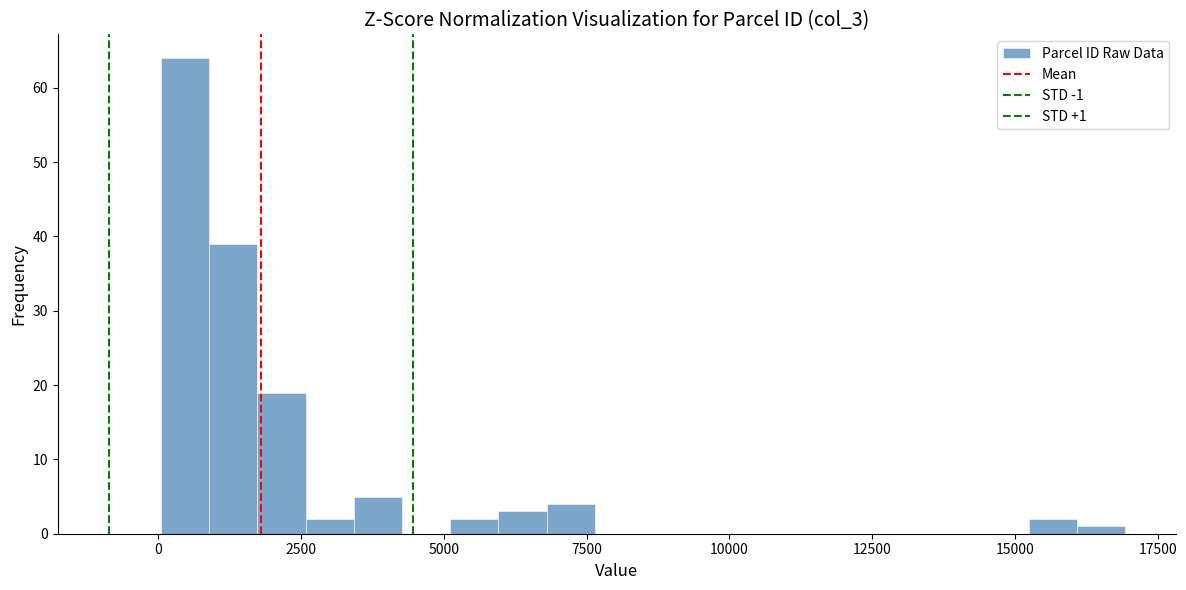

Read against the x-axis, roughly where is the centre of the tallest bar?

500